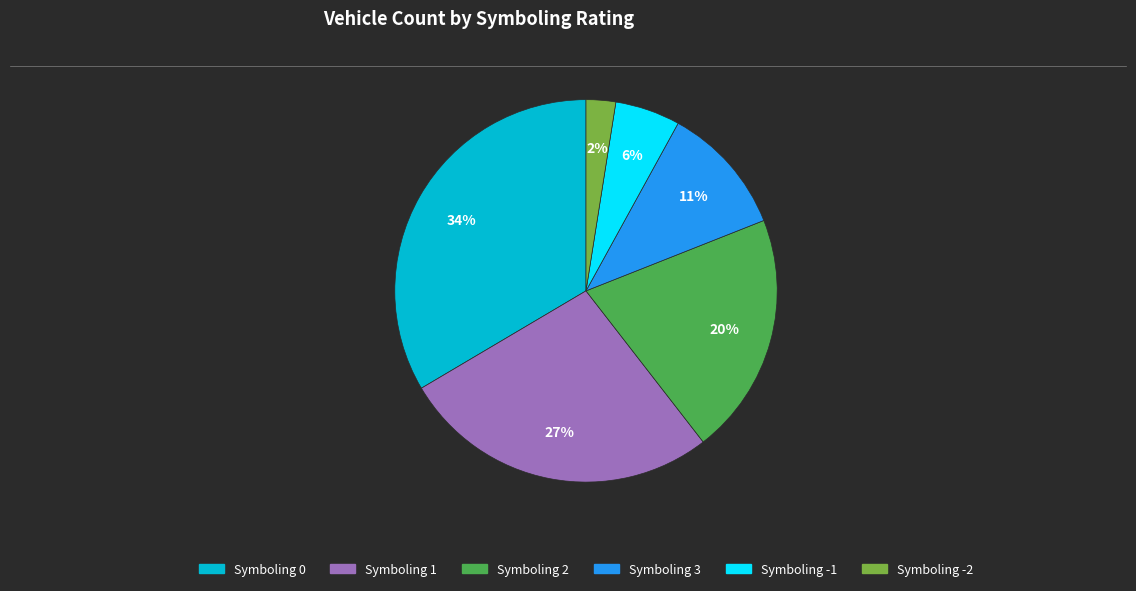

What is the smallest slice in the pie chart?

Symboling -2